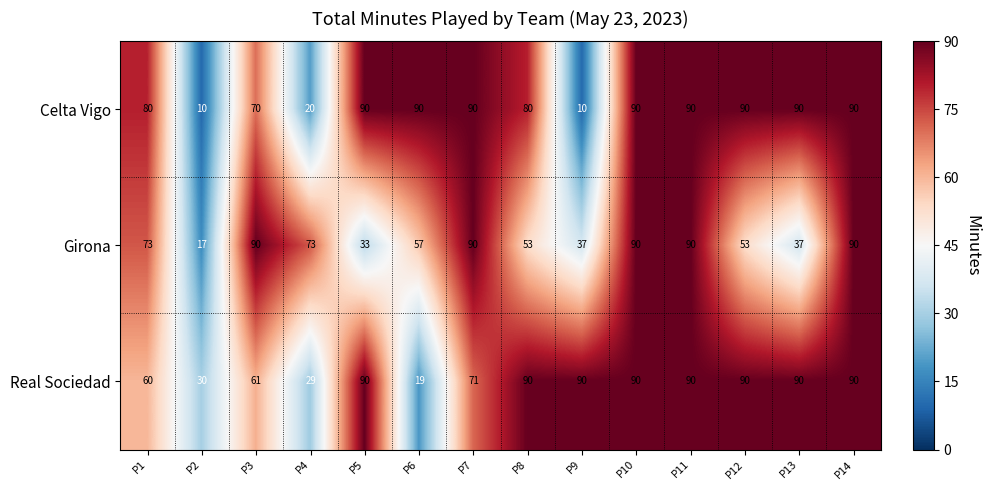

What is the sum of the Real Sociedad values at P10 and P6?

109